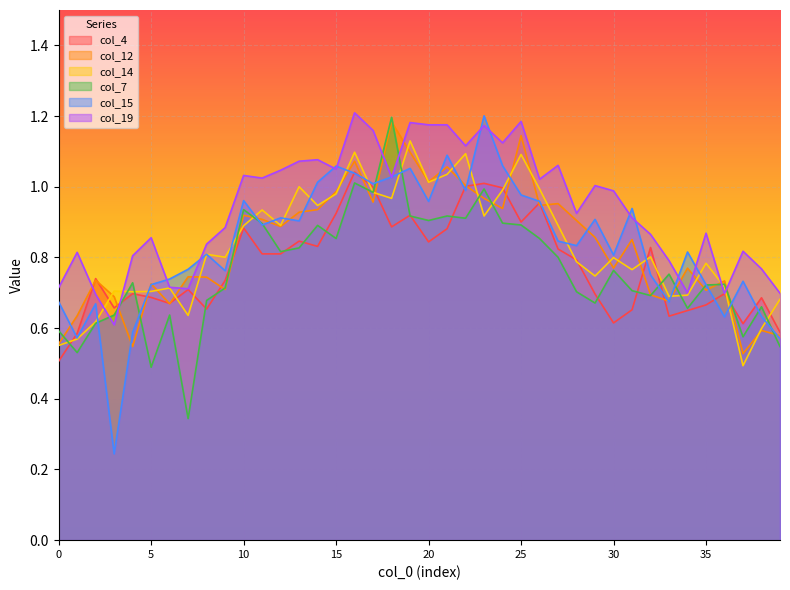

What is the difference between the highest and lowest values at 23?

0.3